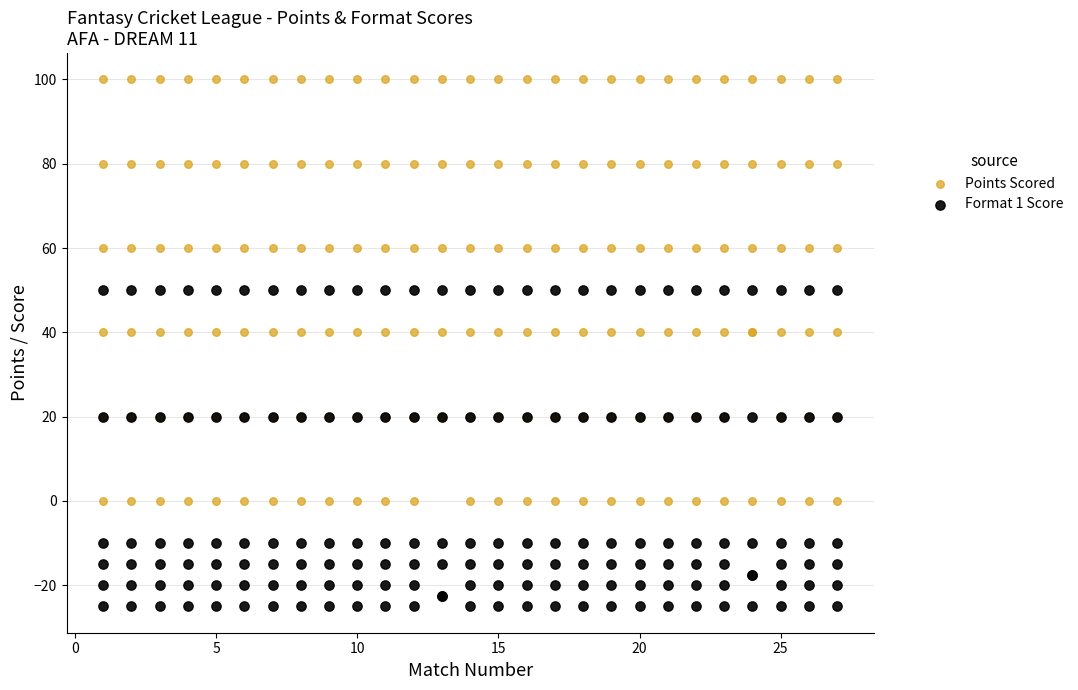

Which series has the widest spread of Y values?

Points Scored